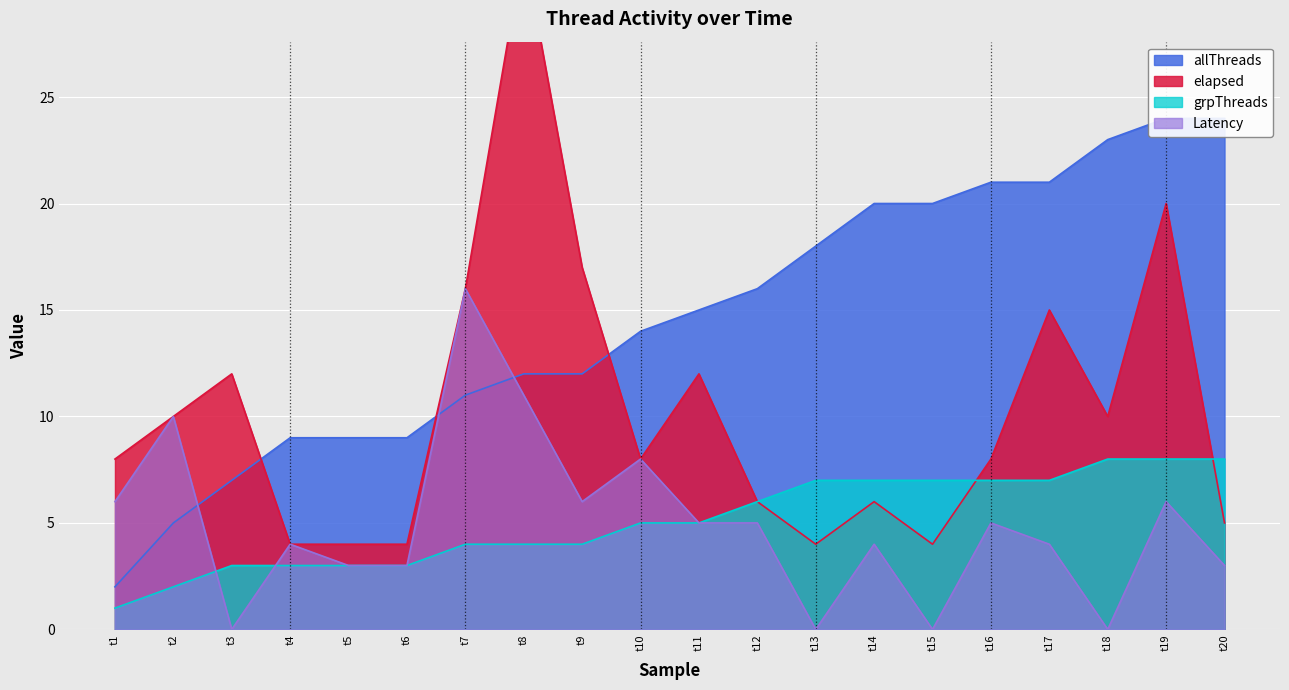

True or false: grpThreads has a value of 4 at t6.

False